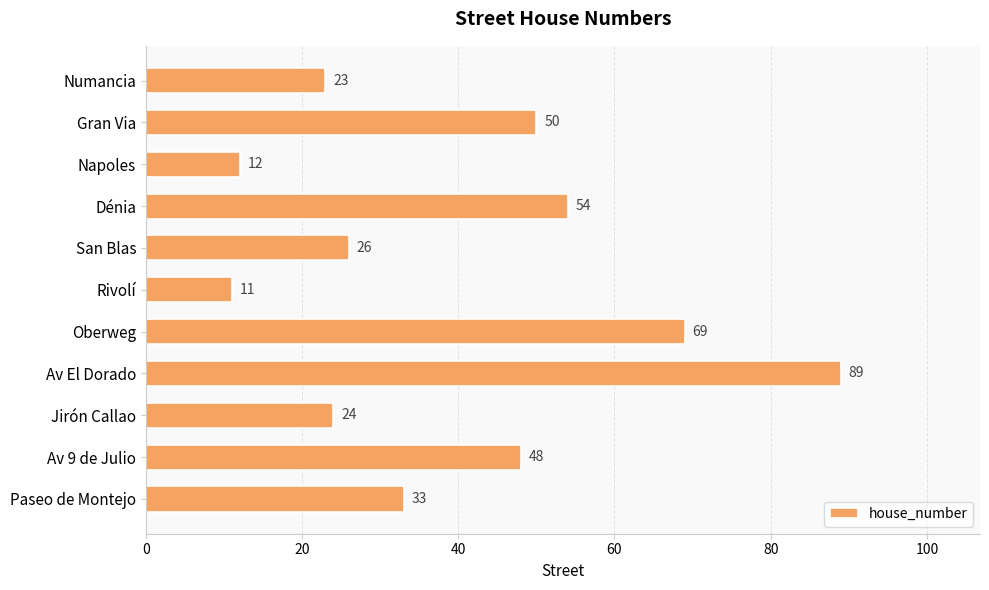

Does the chart contain any negative values?

No